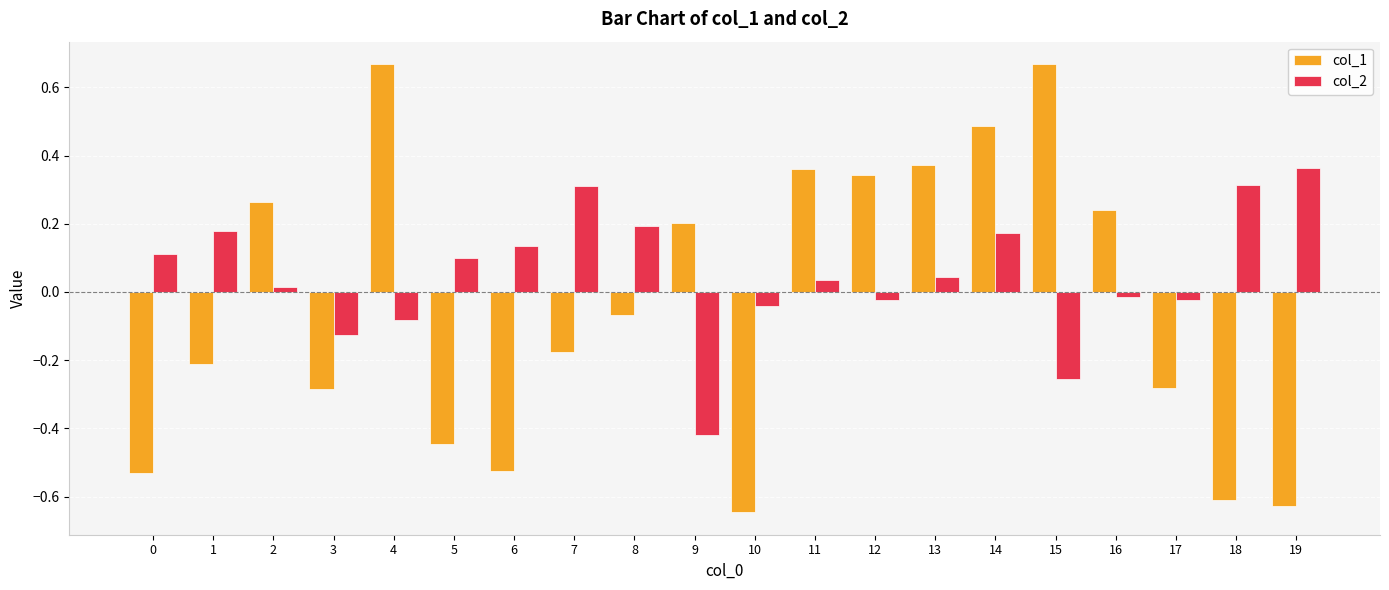

The value of col_1 at 19 is -0.6. True or false?

True